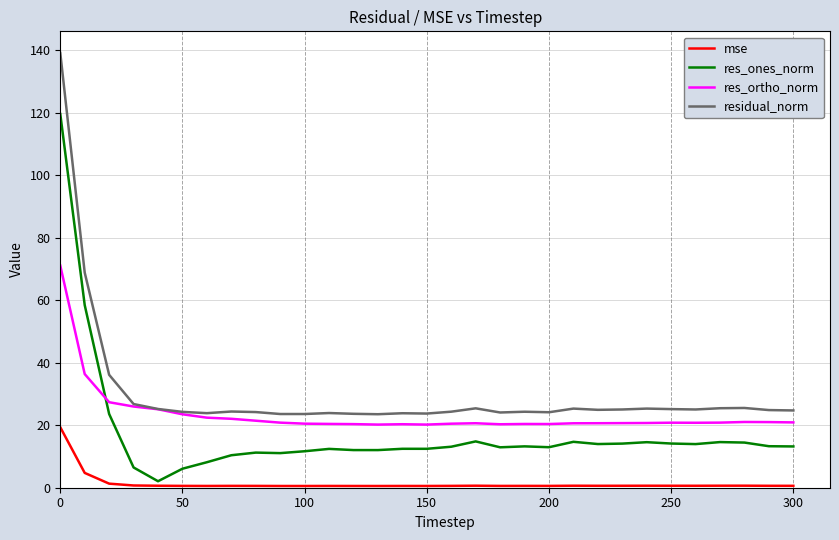

What is the minimum value shown in the chart?

0.6